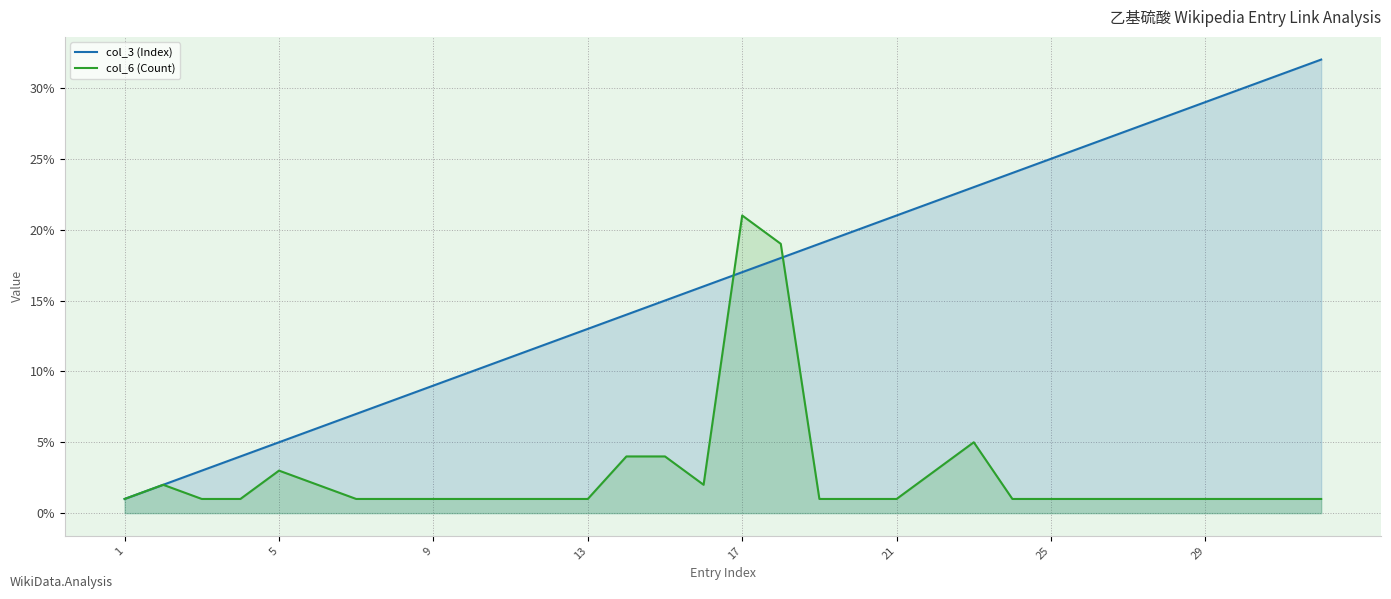

How many series are shown in this chart?

2